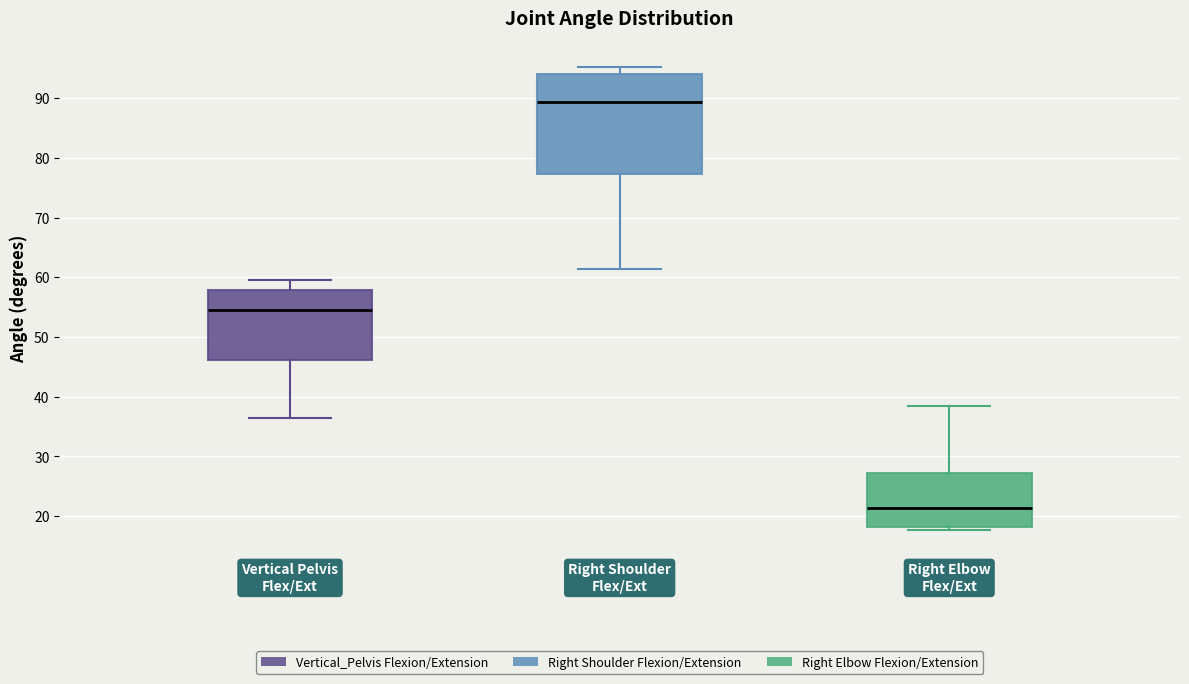

Which box is the tallest, from its lower edge to its upper edge?

Right Shoulder Flex/Ext